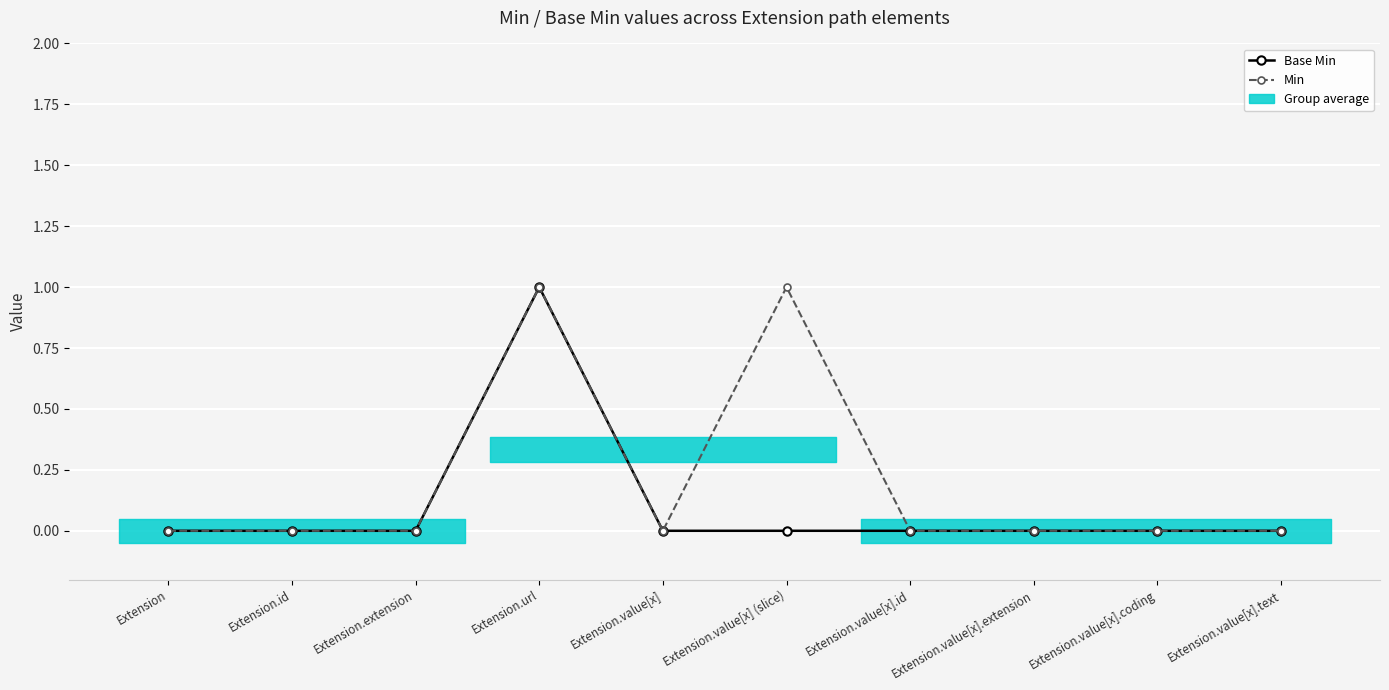

How many values in Min are above zero?

2